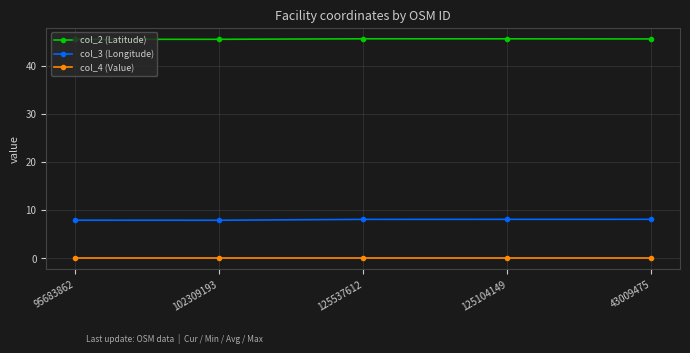

The col_2 (Latitude) series shows 45.5 at 43009475. True or false?

True